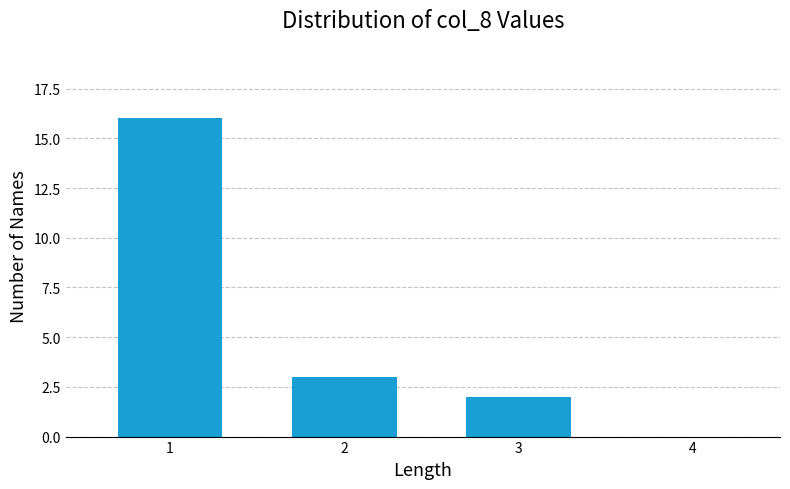

Reading left to right, what are all the values shown in this chart?

1=16	2=3	3=2